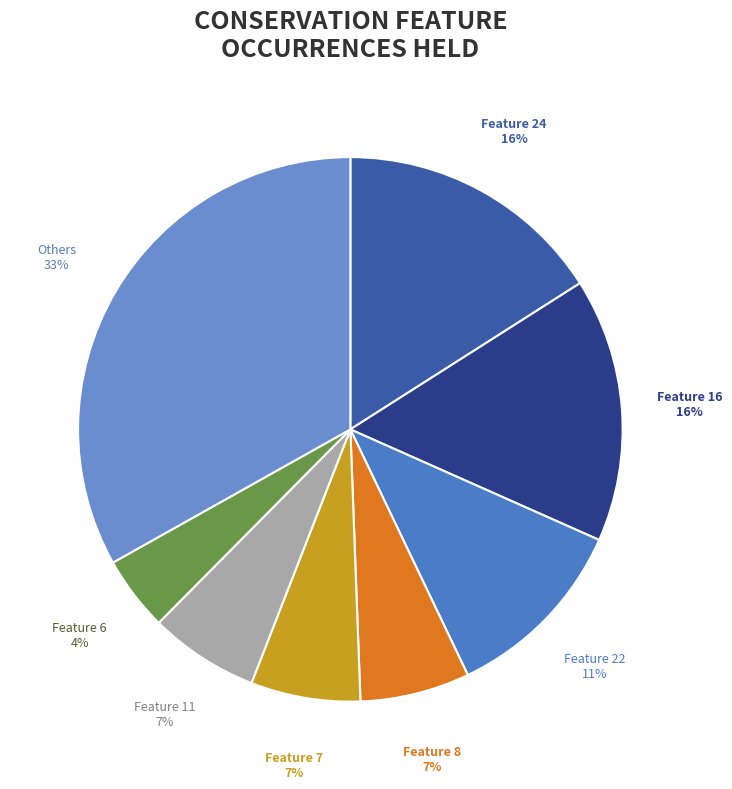

Approximately how many times larger is the value at Feature 8 compared to Feature 11?

1.0